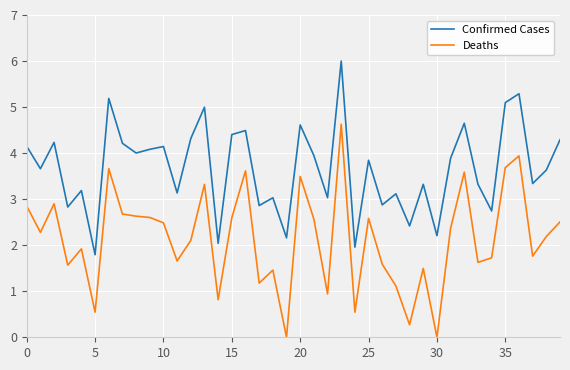

True or false: Confirmed Cases and Deaths intersect in this chart.

False